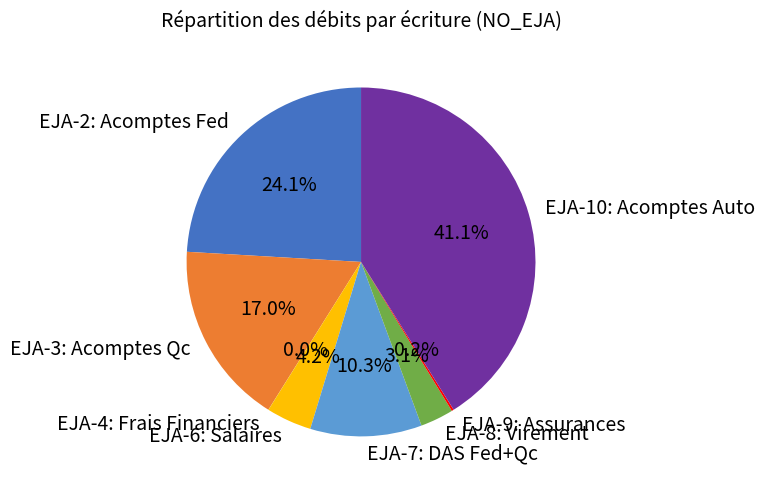

Does EJA-3: Acomptes Qc represent more than half of the total?

No